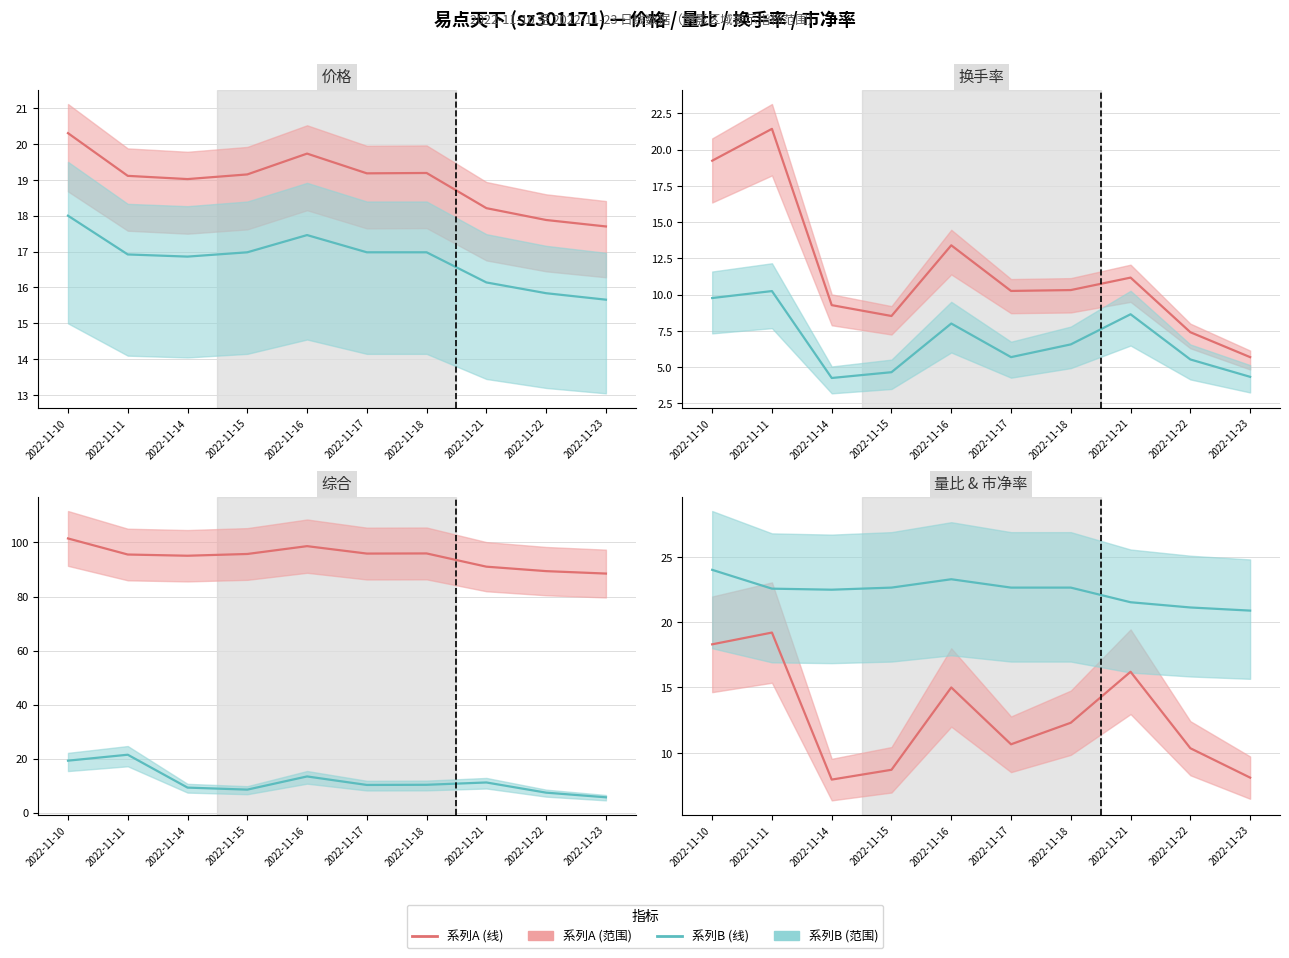

What is the value of the 系列A point at the 3rd from the left?

8.0